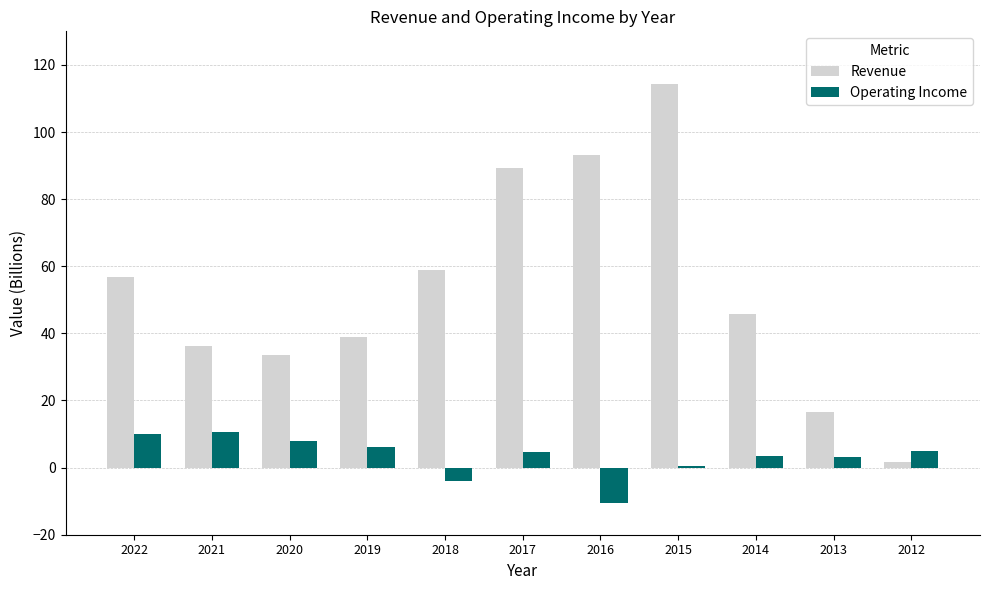

Which series has the largest range (max minus min)?

Revenue